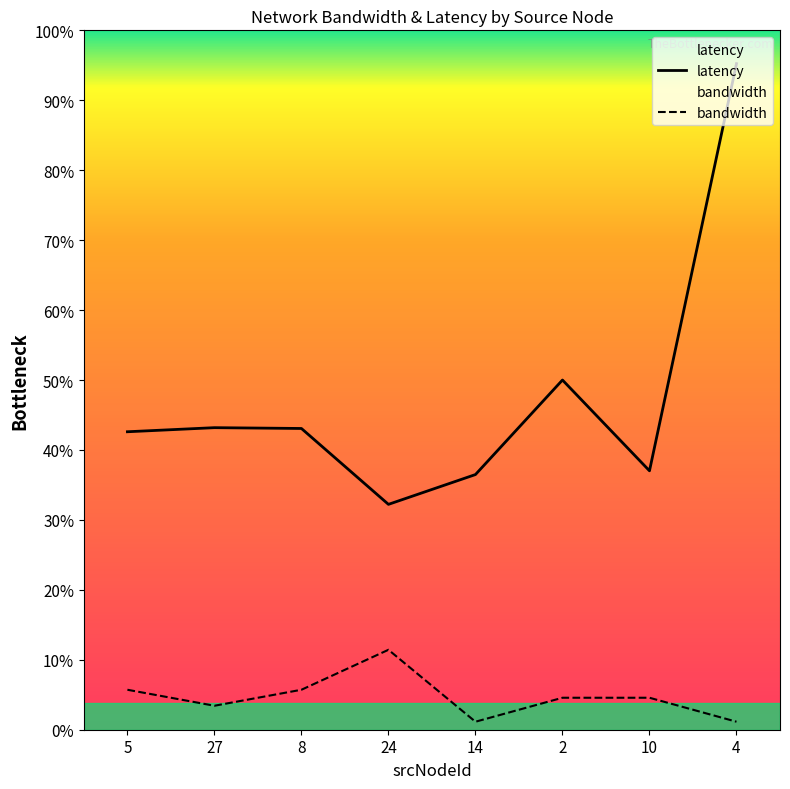

Rank the series at 10 from lowest to highest value.

bandwidth, latency